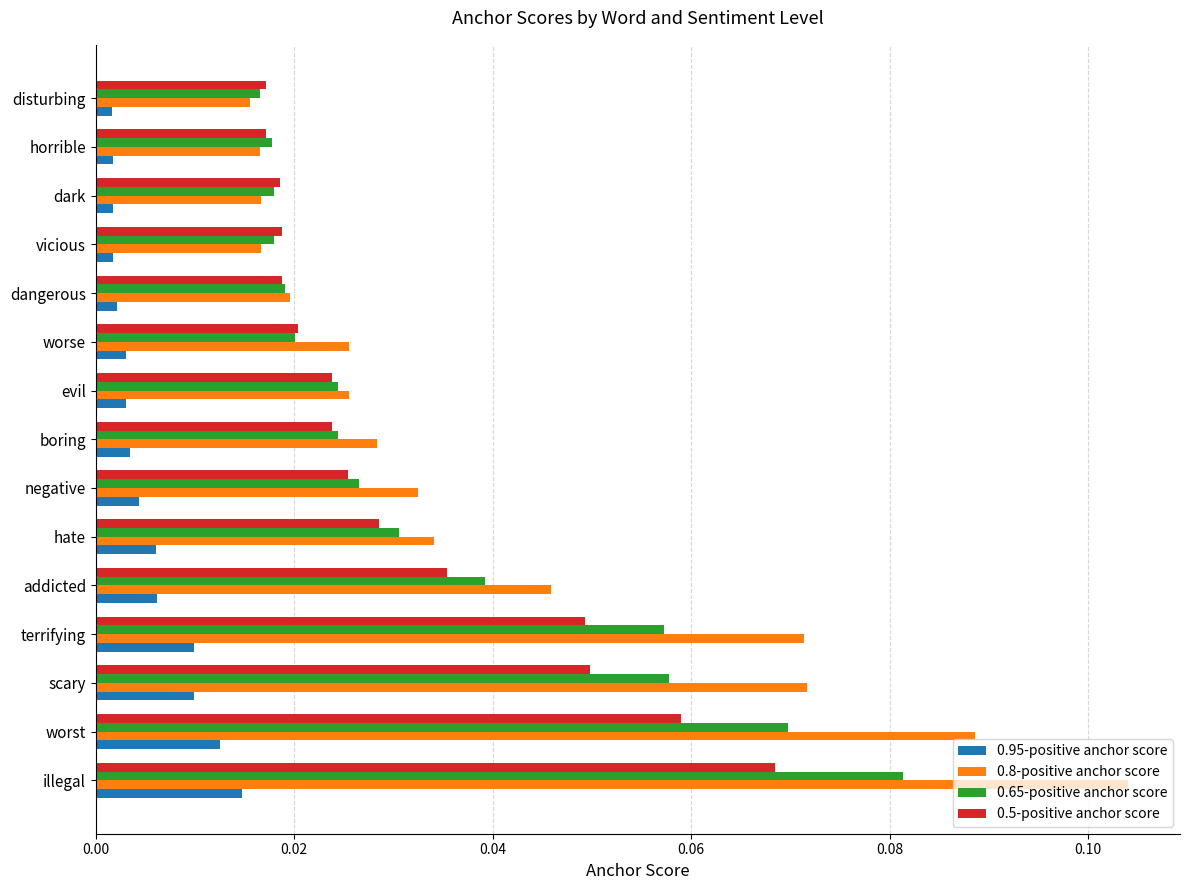

Between scary and negative, which series saw the biggest shift?

0.8-positive anchor score